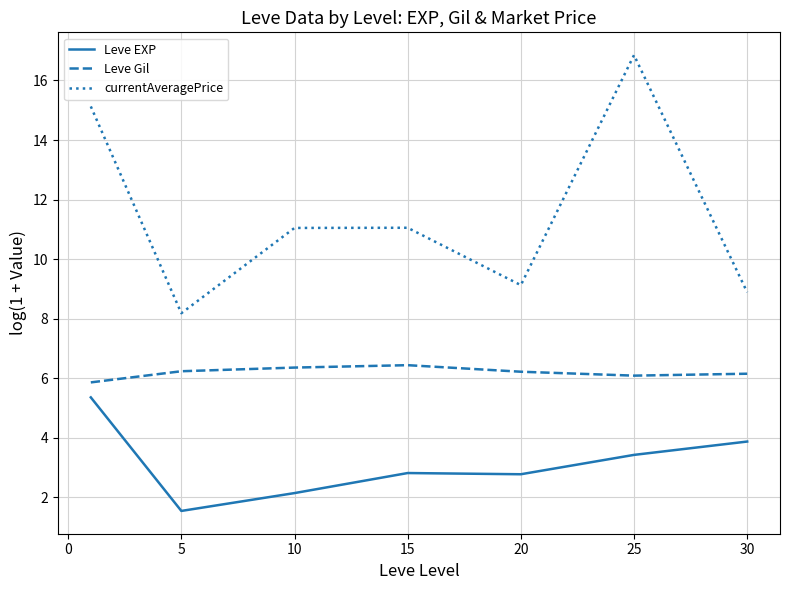

True or false: currentAveragePrice and Leve Gil cross at least once.

False